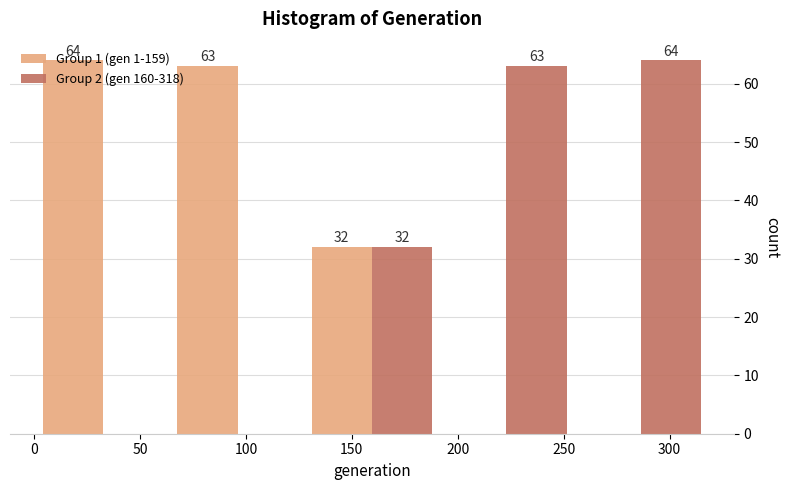

In the Group 2 (gen 160-318) series, which range on the x-axis has the tallest bar?

255 to 320